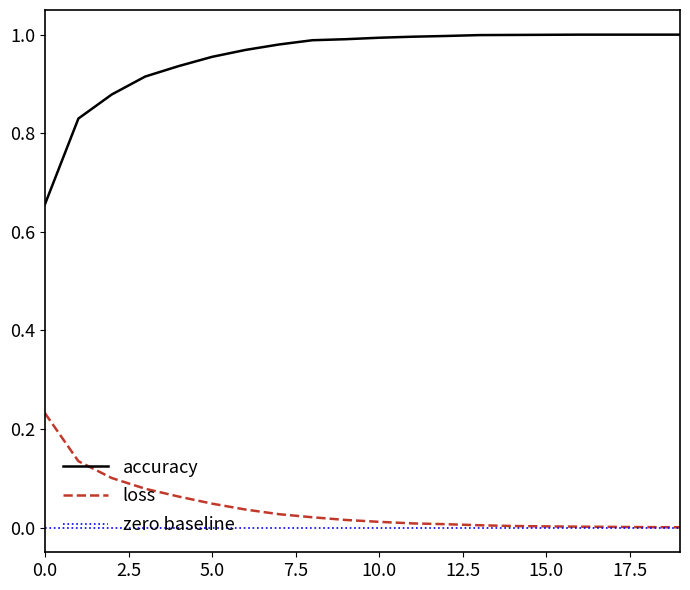

At how many categories does at least one series exceed 0?

20